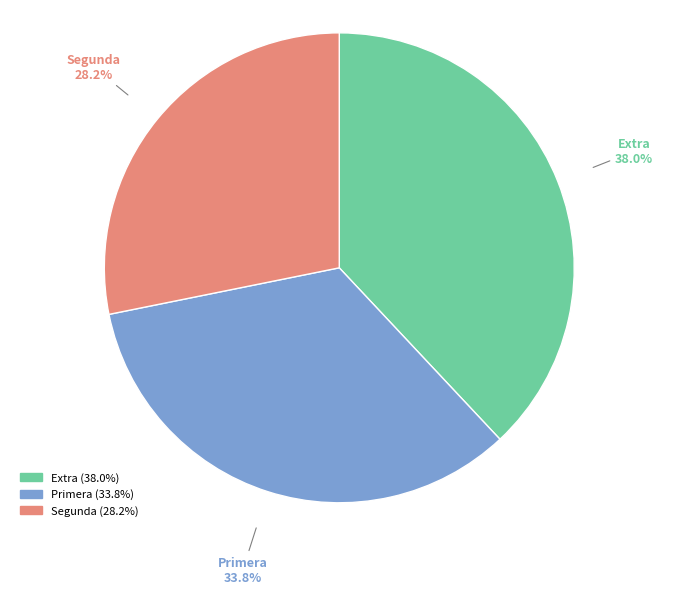

Do Extra and Segunda together represent more than half of the pie?

Yes